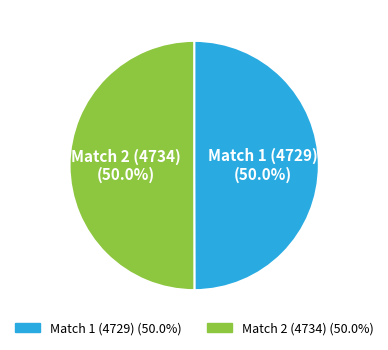

How many segments does this pie chart have?

2